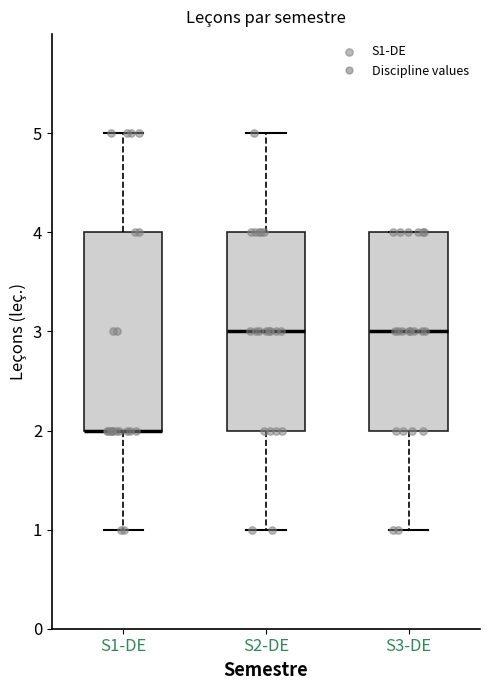

Reading left to right, transcribe this box plot: for each box, give where its median line is, the range the box spans, and where its two whiskers end, as read against the y-axis. The values are not printed on the chart, so give them approximately, as read against the axis.

S1-DE: median 2 (drawn on the box's lower edge), box 2 to 4, whiskers 1 to 5
S2-DE: median 3, box 2 to 4, whiskers 1 to 5
S3-DE: median 3, box 2 to 4, whiskers 1 to 4